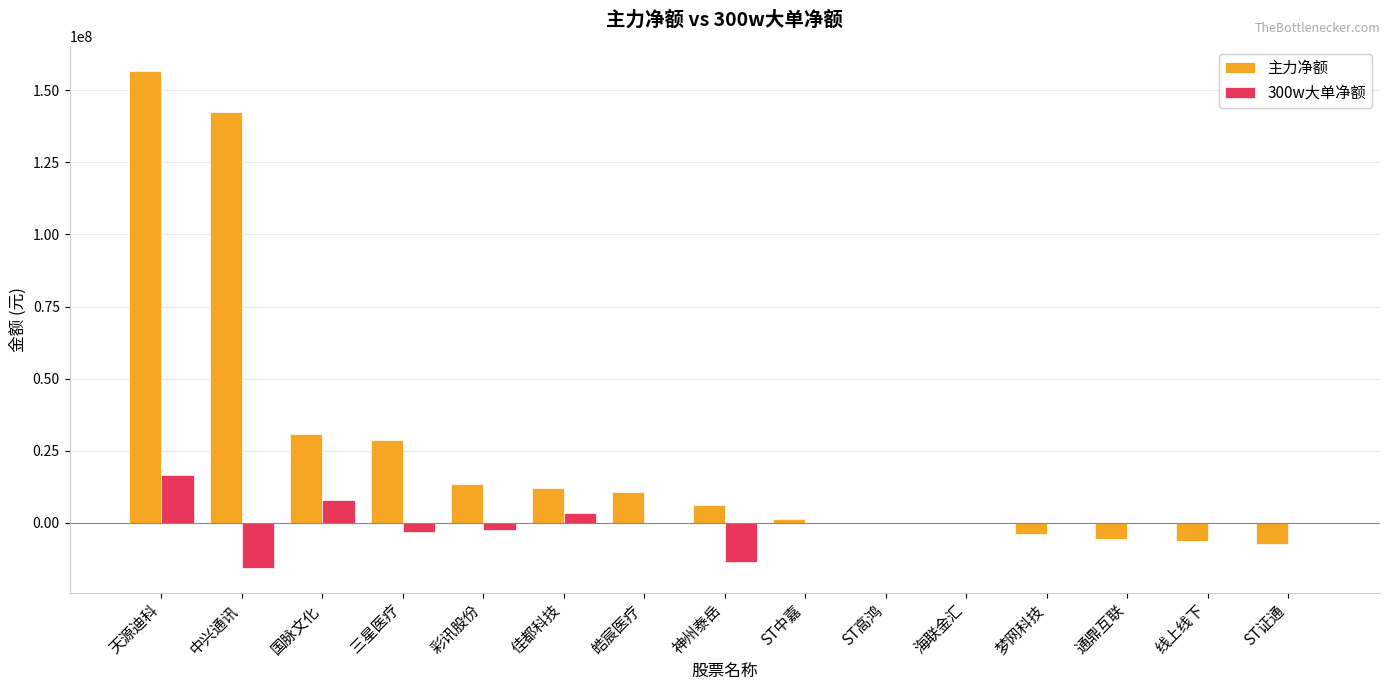

What is the total value across all series at ST证通?

-7332637